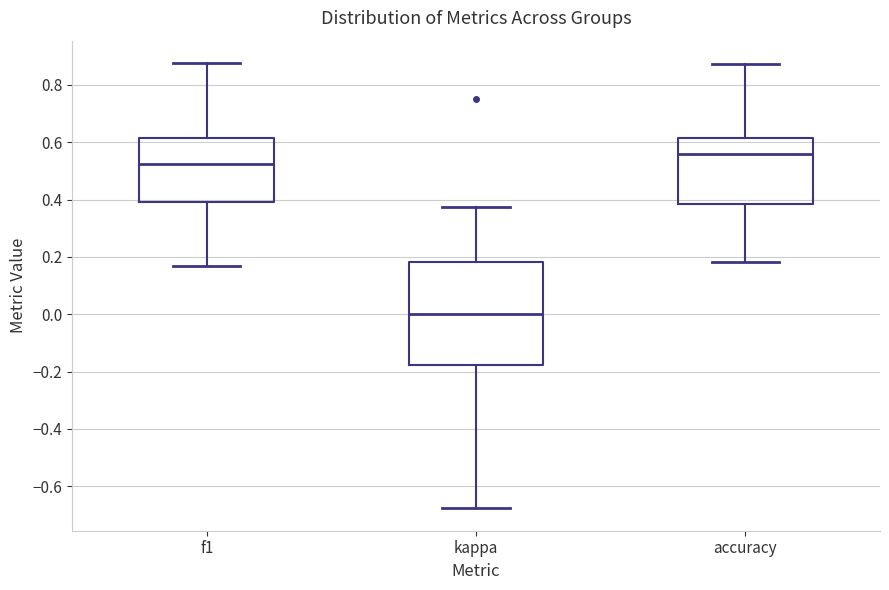

Reading left to right, transcribe this box plot: for each box, give where its median line is, the range the box spans, and where its two whiskers end, as read against the y-axis. The values are not printed on the chart, so give them approximately, as read against the axis.

f1: median 0.52, box 0.40 to 0.62, whiskers 0.16 to 0.88
kappa: median 0.00, box -0.18 to 0.18, whiskers -0.68 to 0.38
accuracy: median 0.56, box 0.38 to 0.62, whiskers 0.18 to 0.88